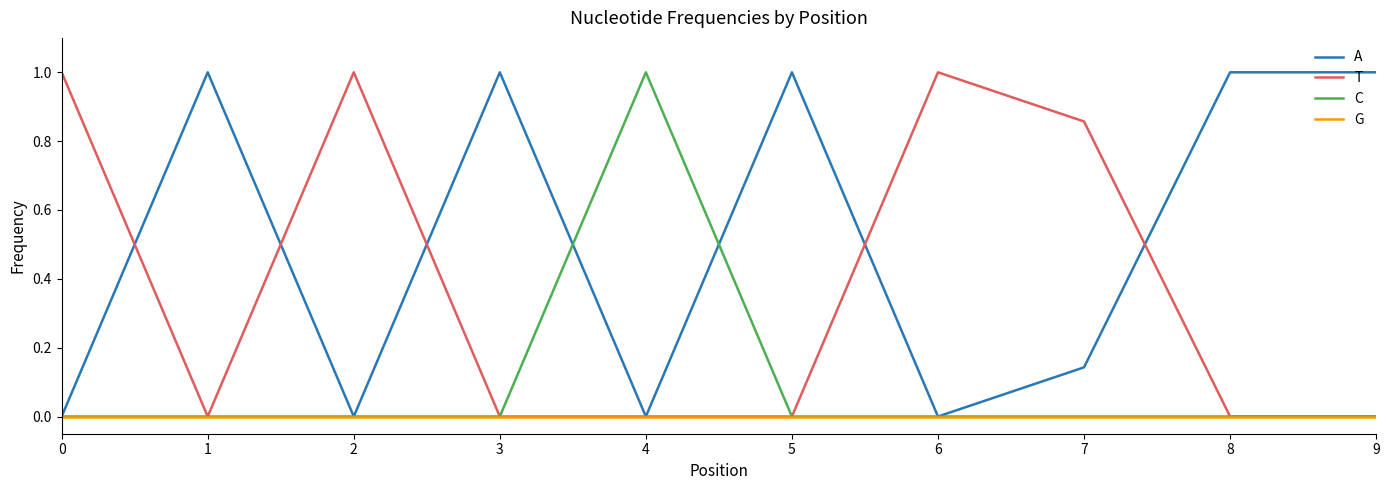

The T series shows -0.5 at 9. True or false?

False